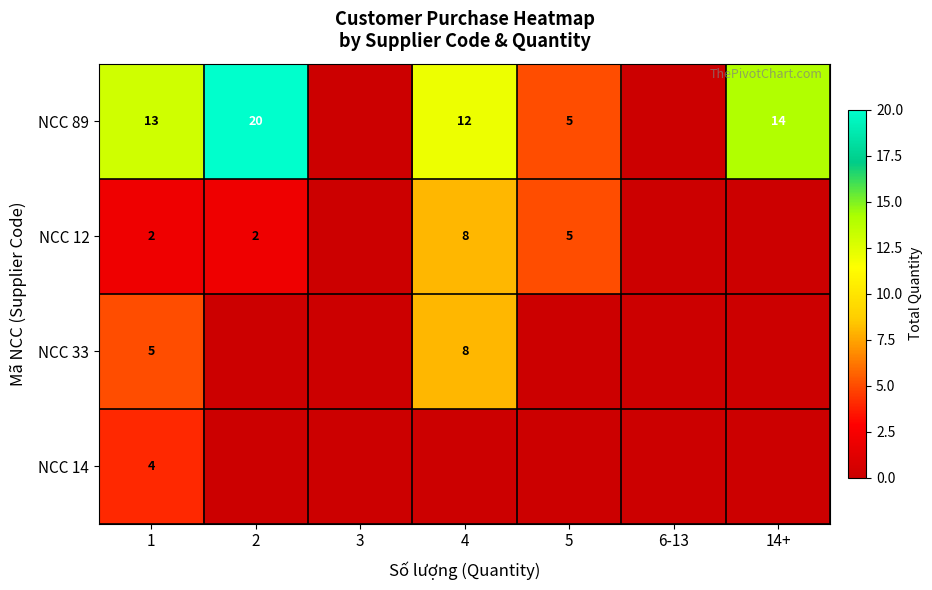

True or false: NCC 14 has a value of 6 at 1.

False